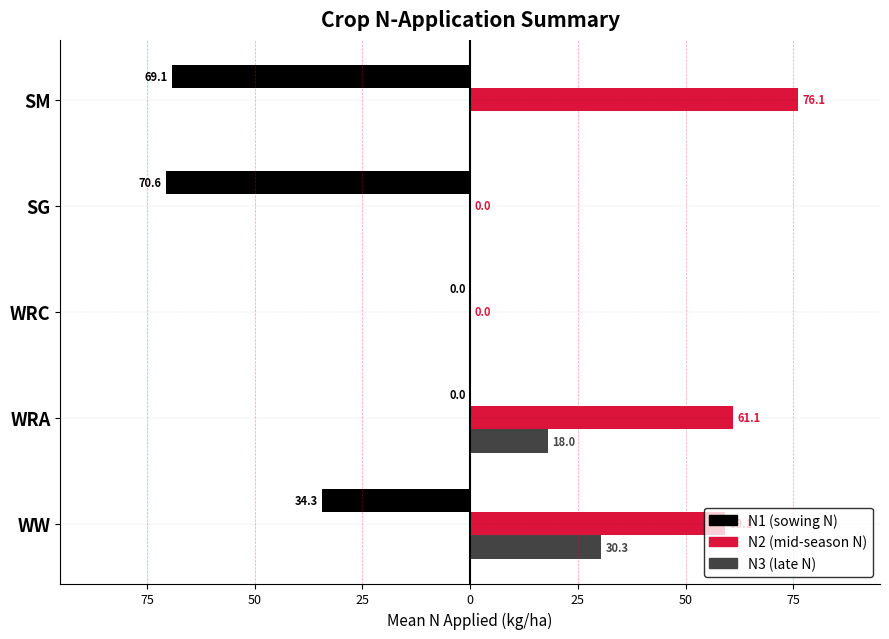

Is it true that N3 equals 14.0 at WRC?

False